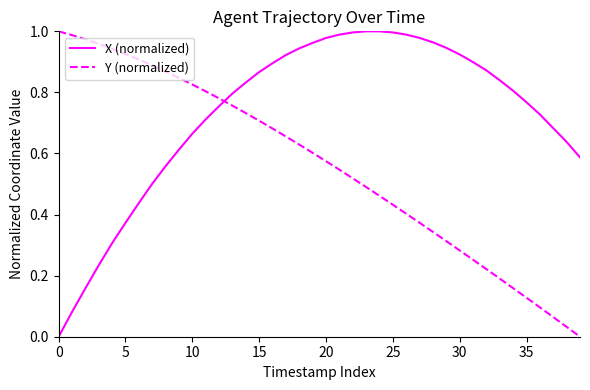

Which series ends up on top after the final intersection of Y (normalized) and X (normalized)?

X (normalized)